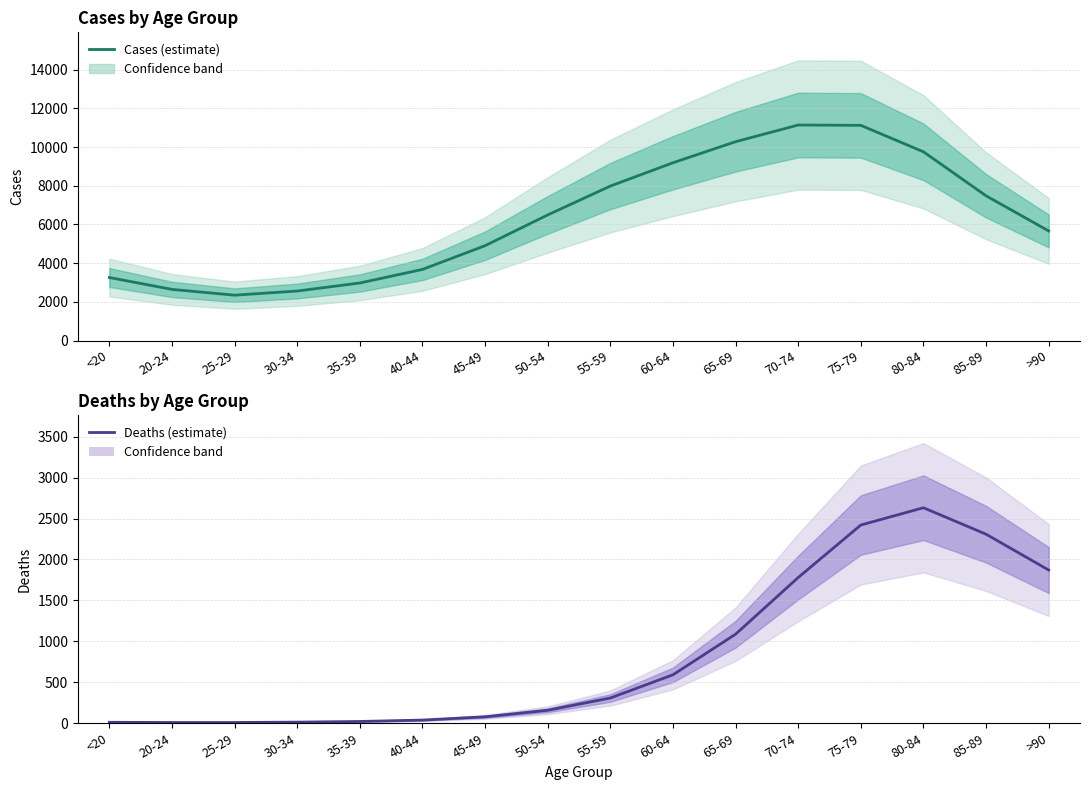

What is the difference between the second highest and minimum values in the Cases (estimate) series?

8778.4